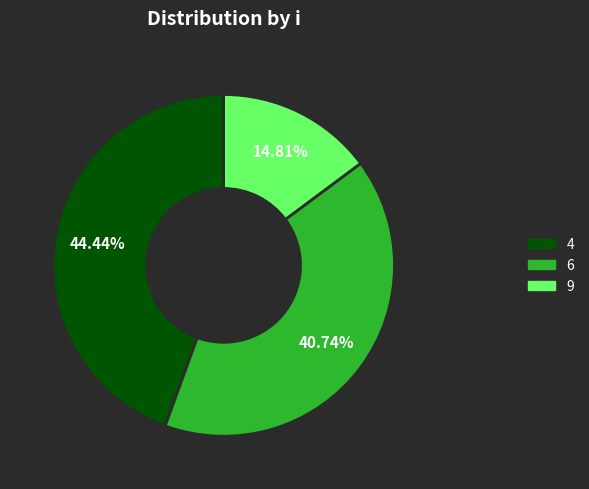

Does 6 account for over 50% of the chart?

No